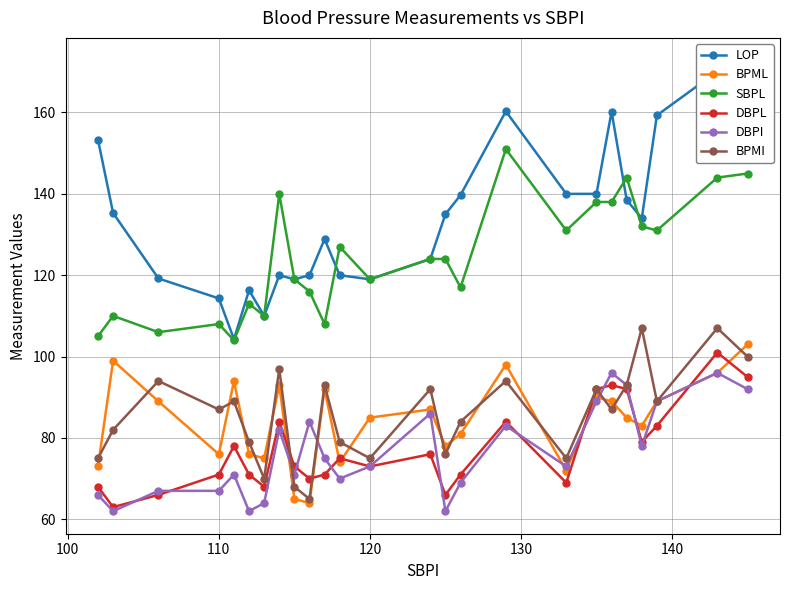

True or false: SBPL and DBPL cross at least once.

False